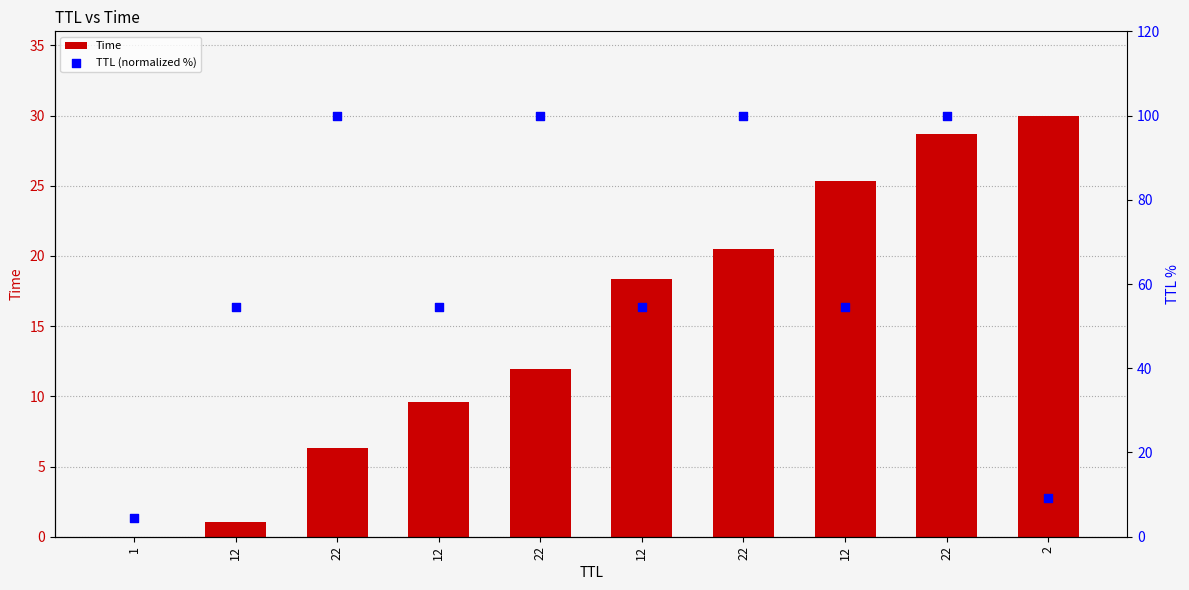

Which series has the largest Y range (max minus min)?

TTL (normalized %)